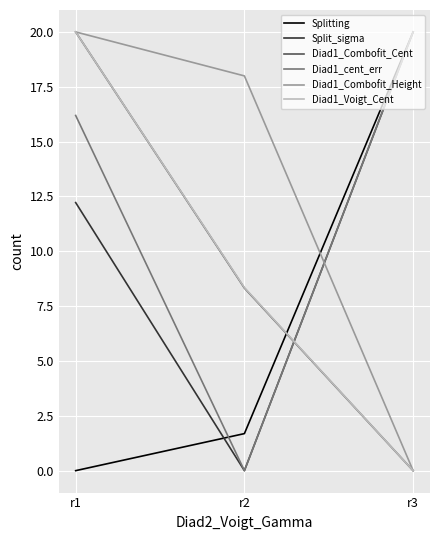

What is the spread (max minus min) of values at r2?

18.0